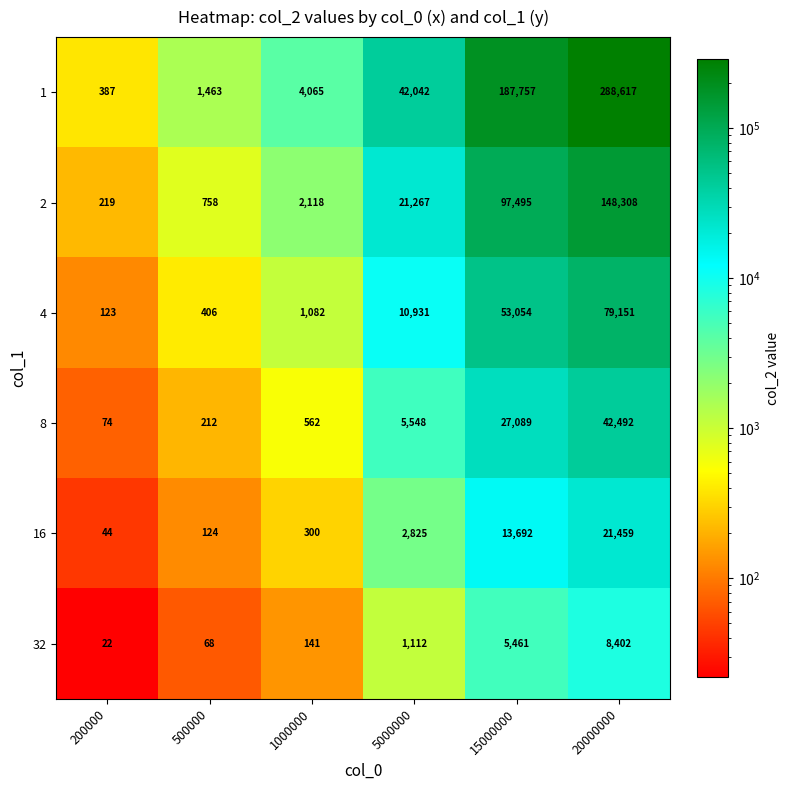

How many categories are shown in the chart?

6